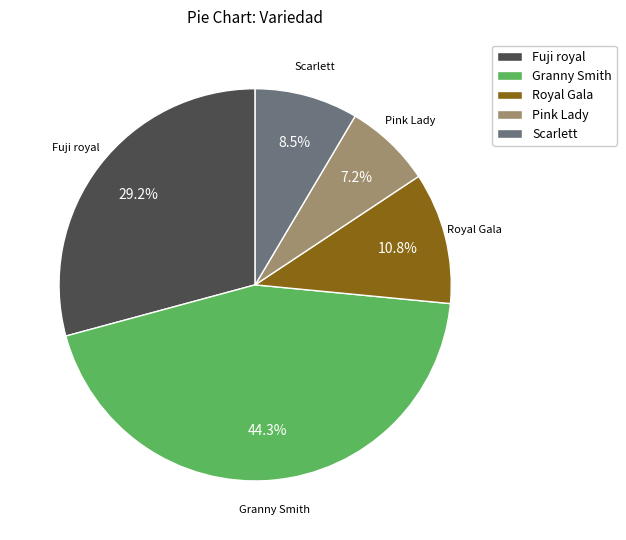

Is there a majority slice in this chart?

No